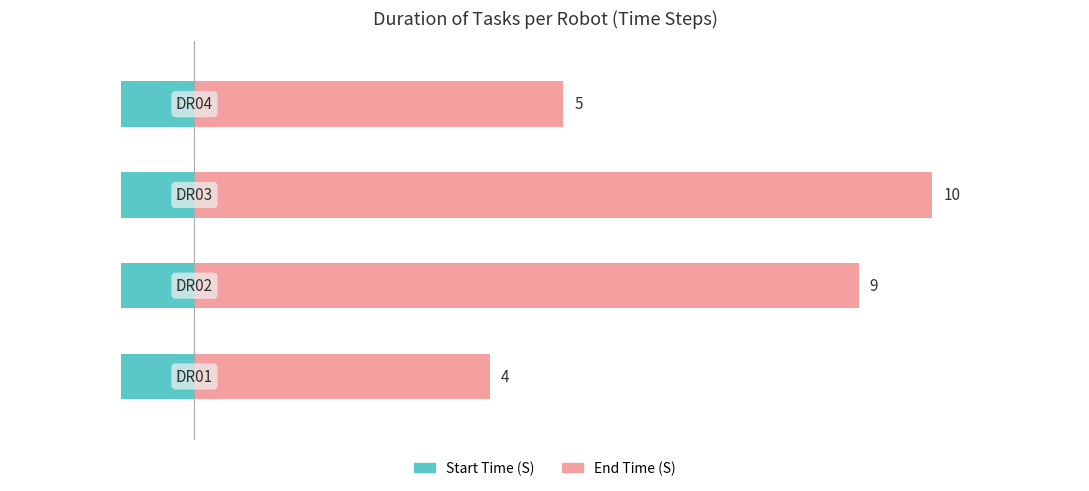

True or false: End Time (S) has a value of 17.5 at 0.

False